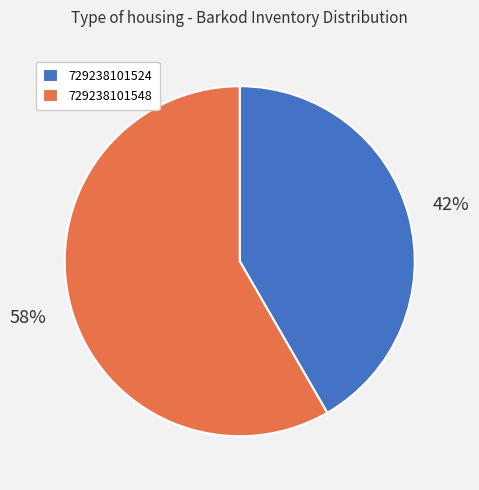

Is there any slice that represents more than half of the pie?

Yes